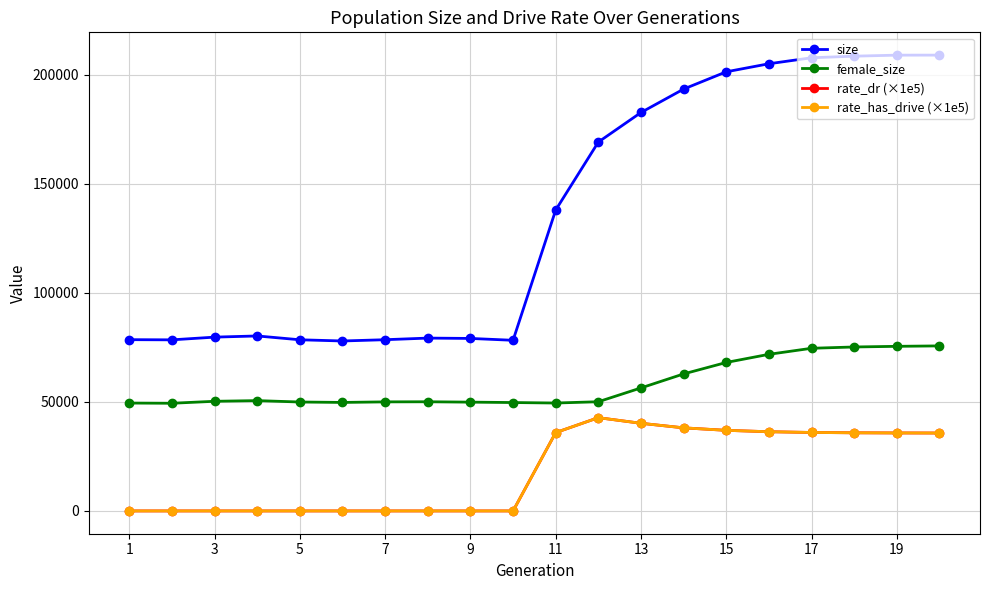

How many interior local peaks does the female_size series have?

2